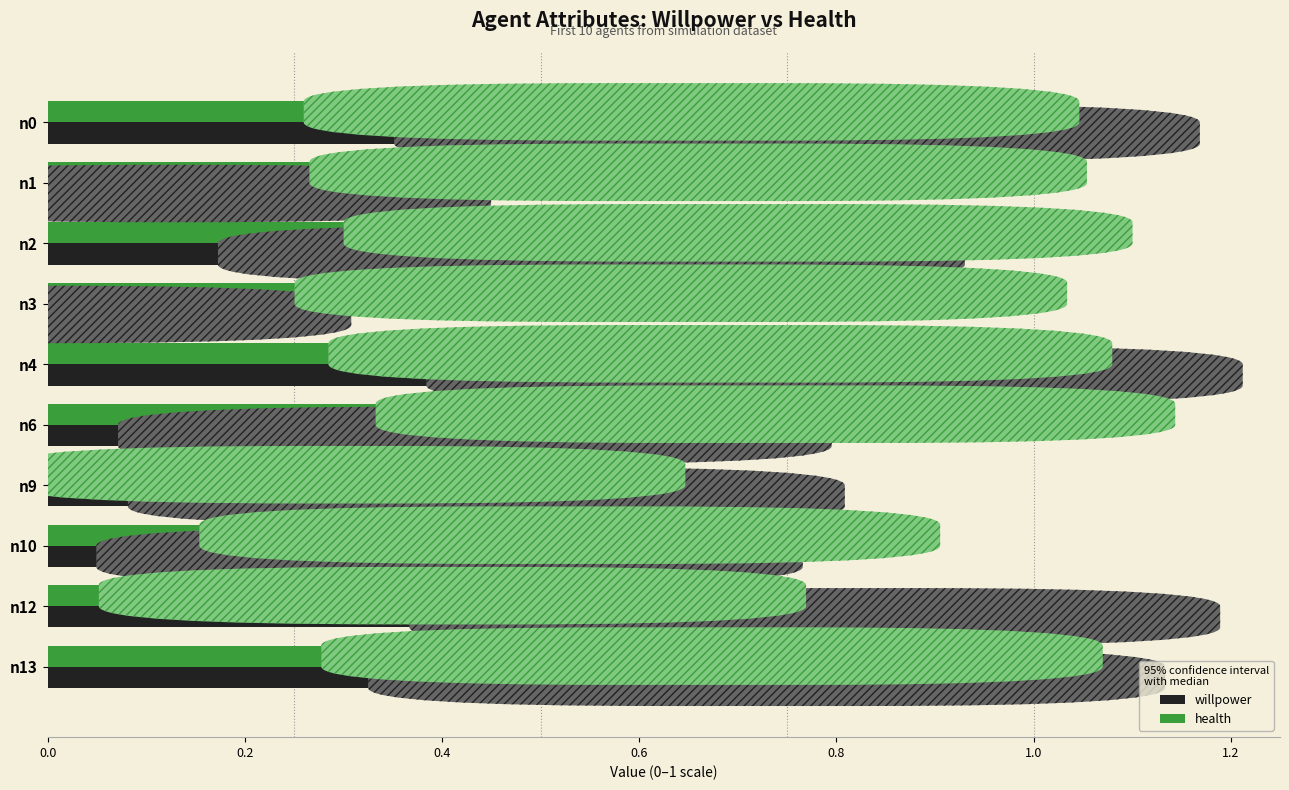

At how many categories does at least one series exceed 0?

10